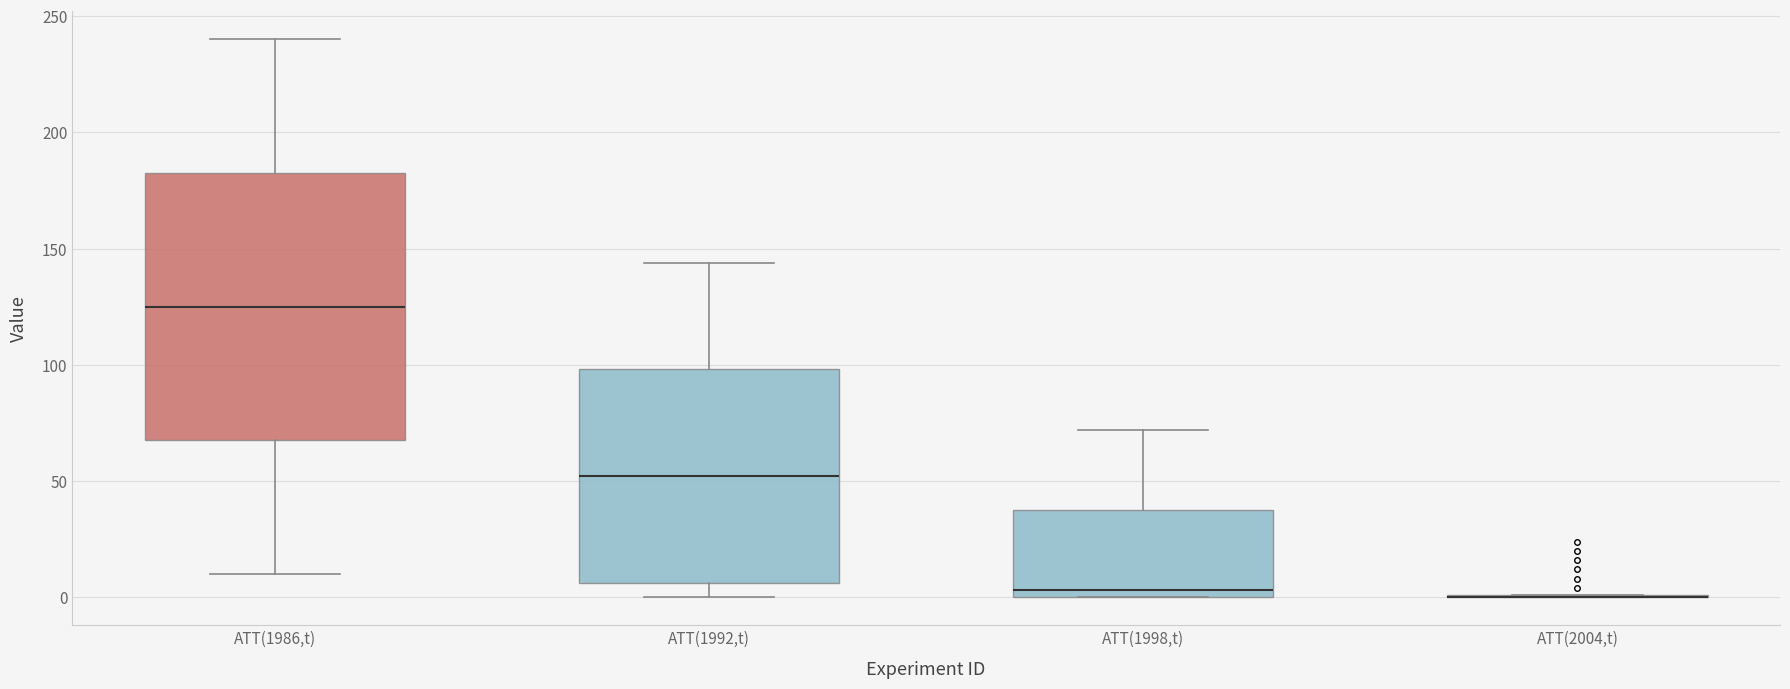

Comparing the boxes themselves (not the whiskers), which one is the tallest?

ATT(1986,t)